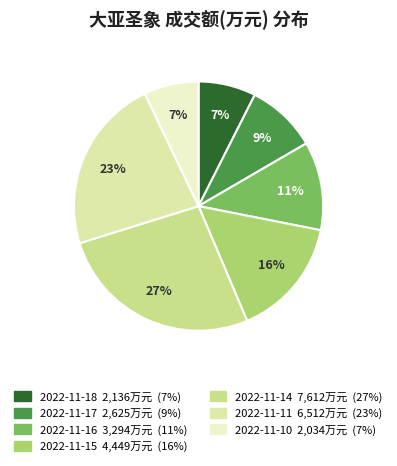

How many slices are in this pie chart?

7